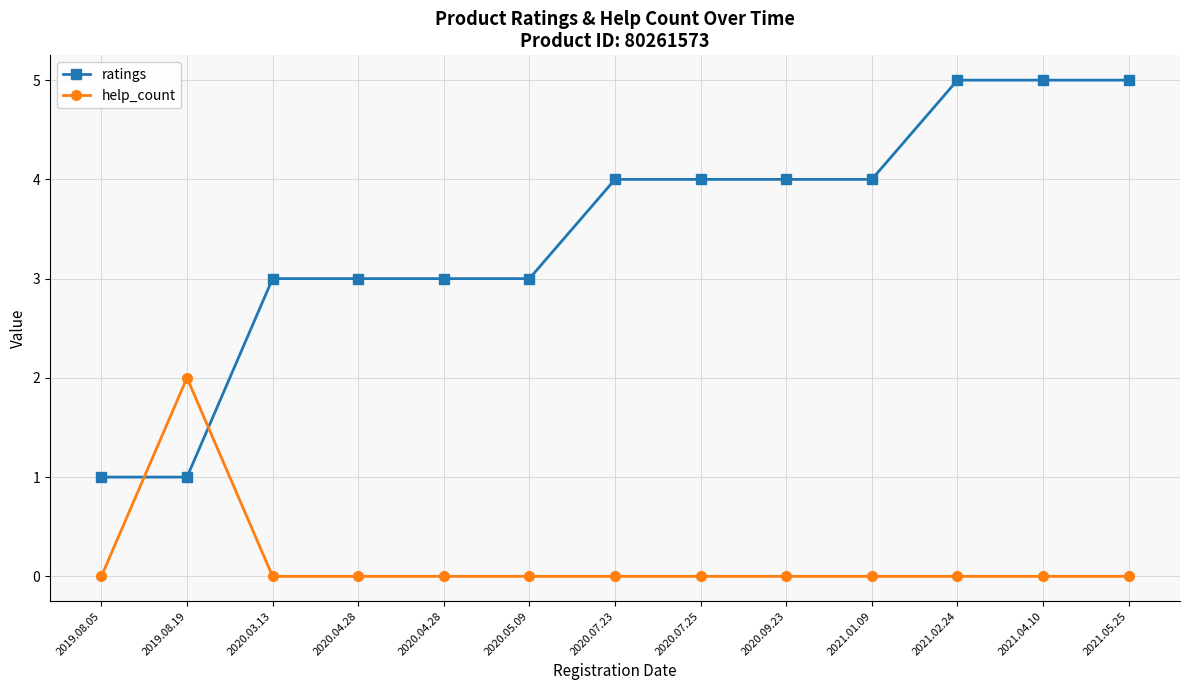

Between 2020.05.09 and 2021.04.10, which is larger?

2021.04.10